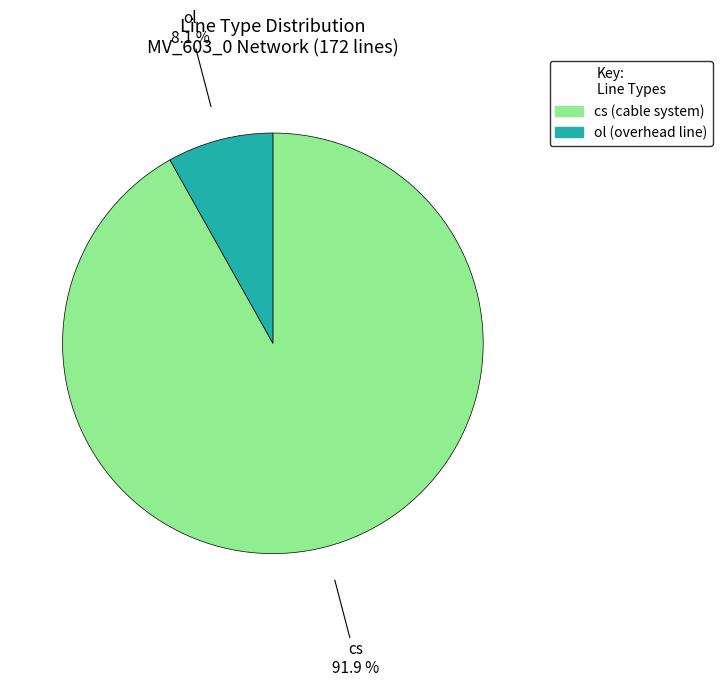

Is it true that ol is 19% of the pie?

False